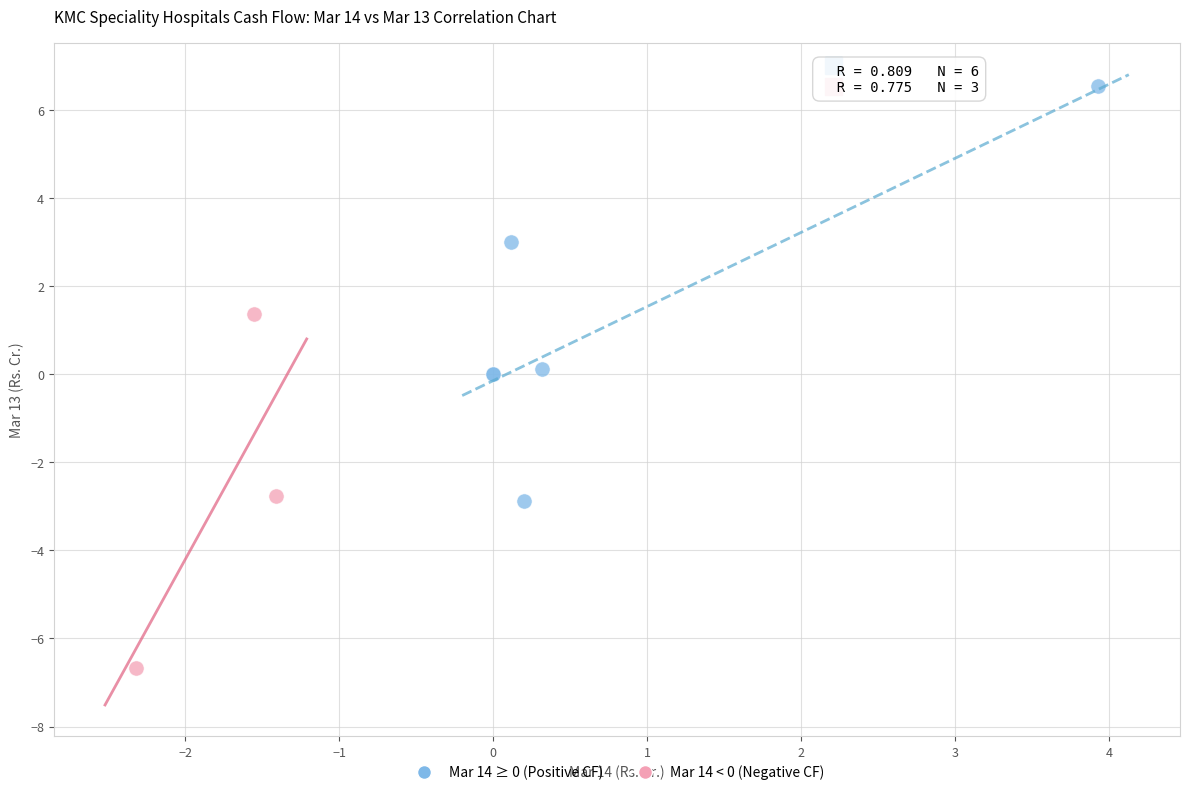

Which series has the largest Y range (max minus min)?

Mar 14 ≥ 0 (Positive CF)